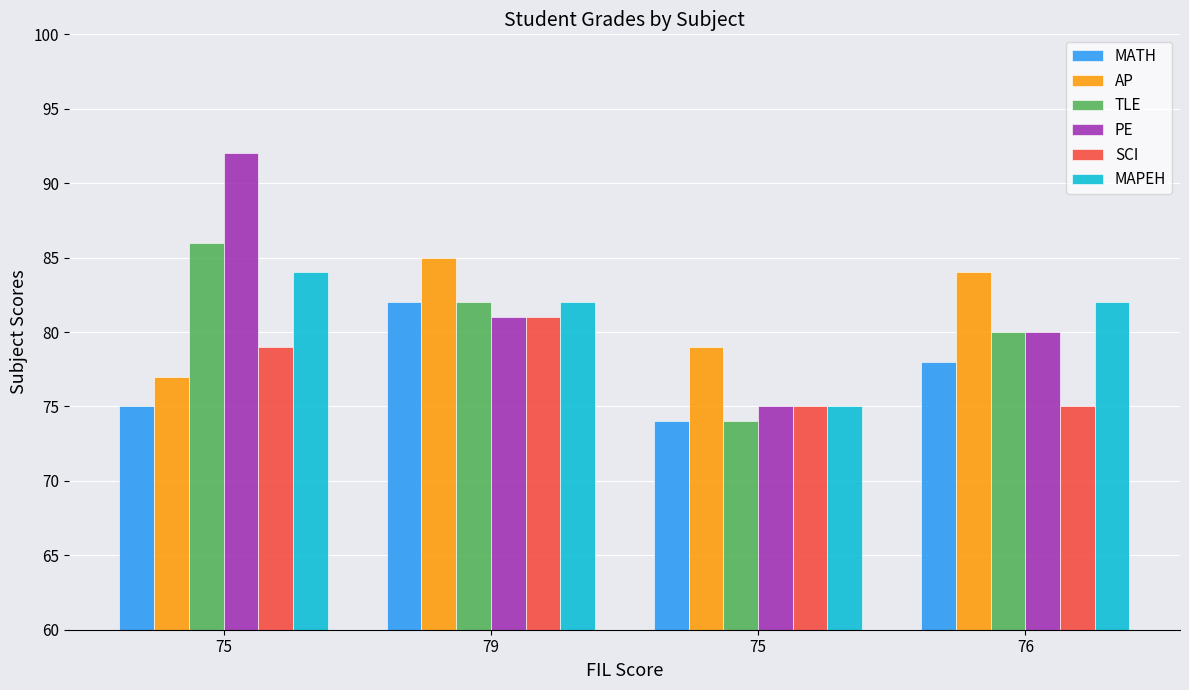

What are all the series names shown in the legend?

MATH, AP, TLE, PE, SCI, MAPEH